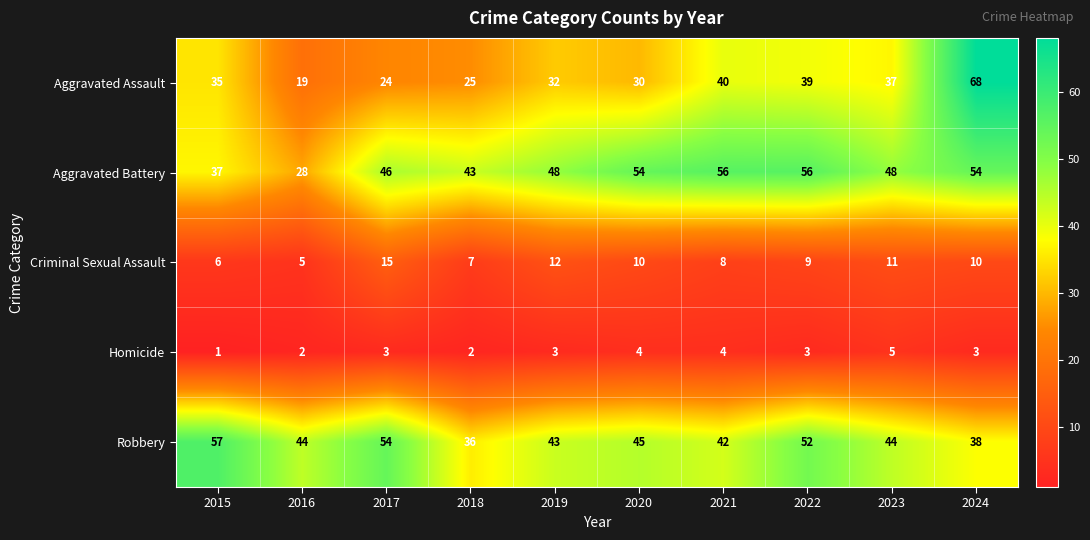

Between 2020 and 2021, which series saw the biggest shift?

Aggravated Assault